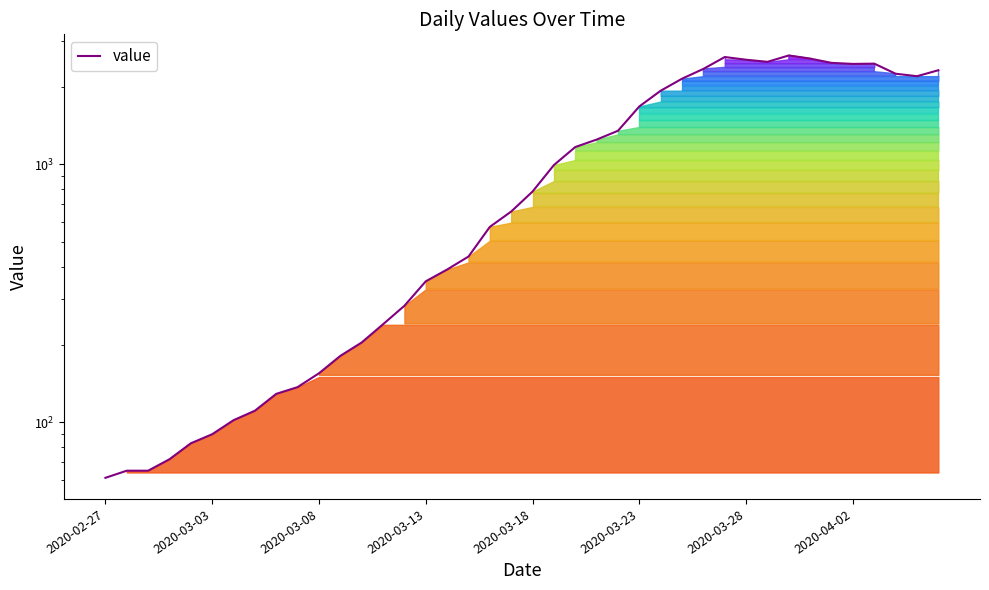

The chart shows a value of 283 at 14. True or false?

True